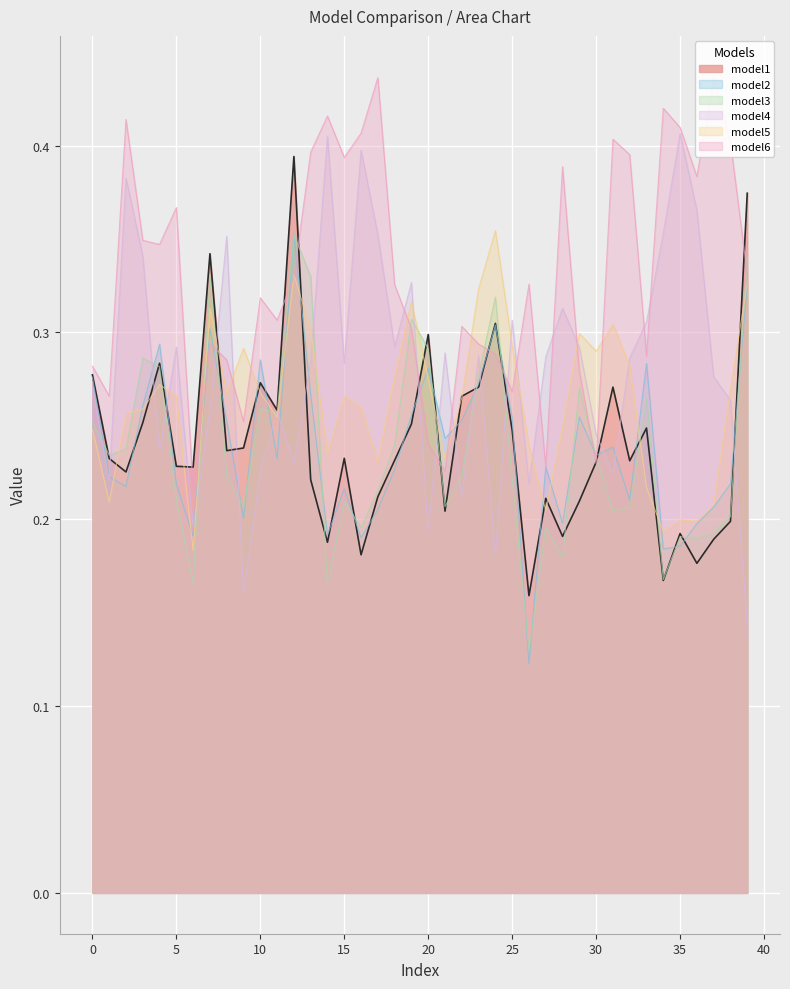

How many data points does each series have?

40